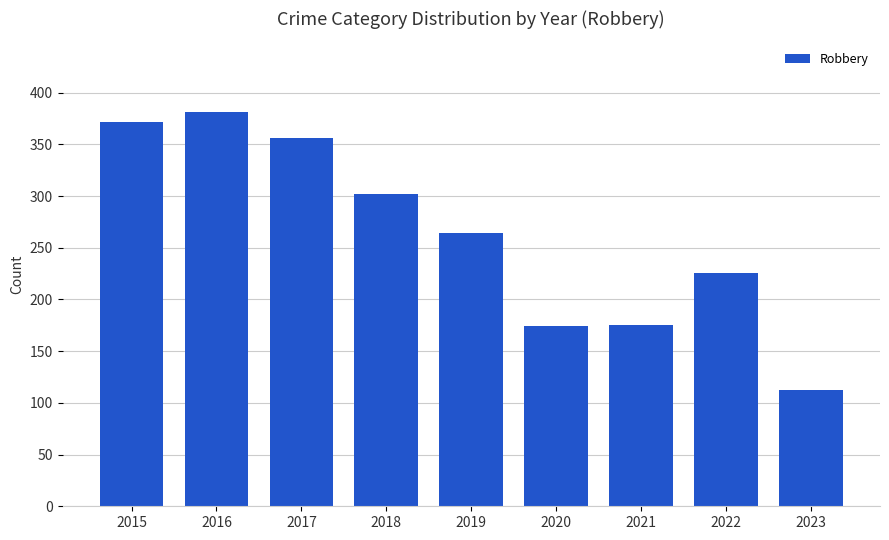

The chart shows a value of 381 at 2016. True or false?

True